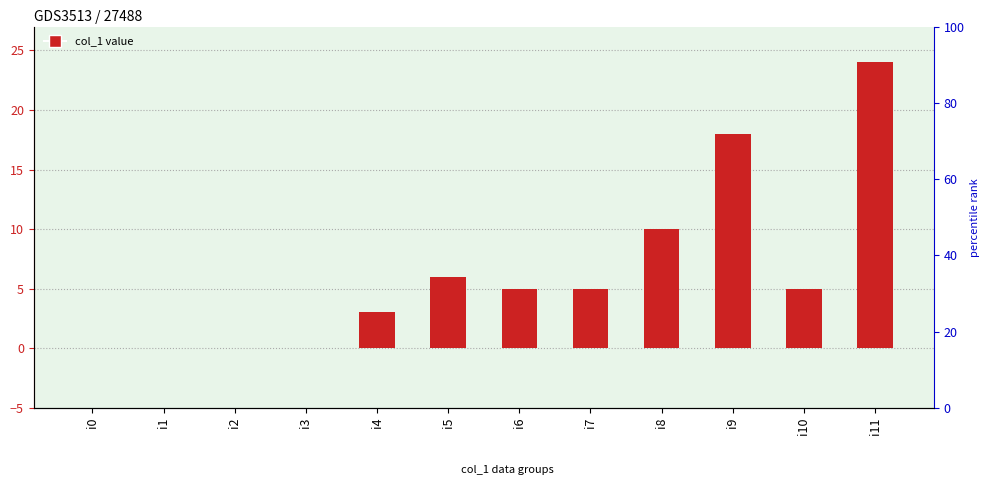

List the labels in order of value, largest first.

i11, i9, i8, i5, i6, i7, i10, i4, i0, i1, i2, i3